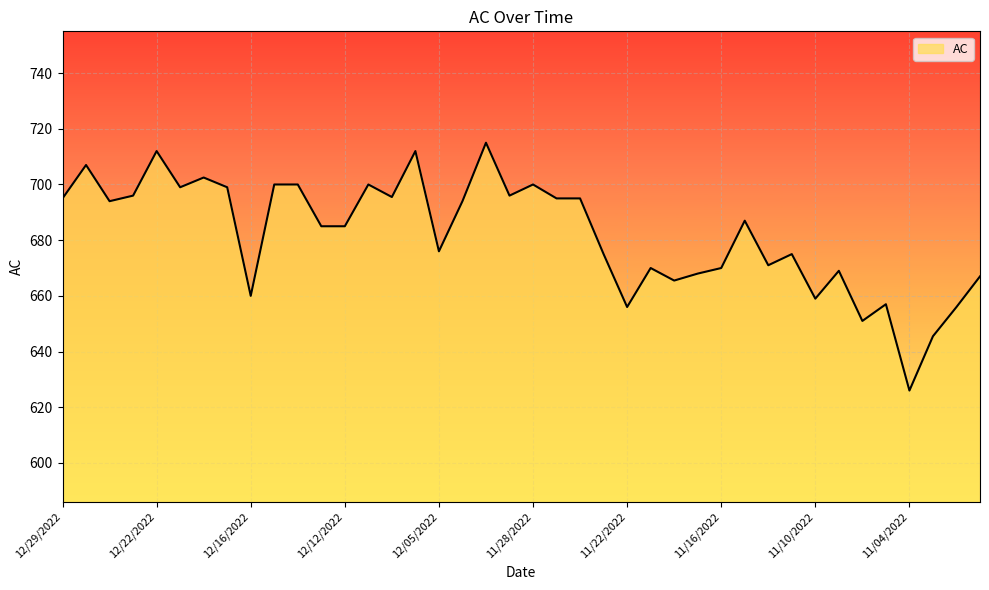

What is the smallest value displayed?

626.0